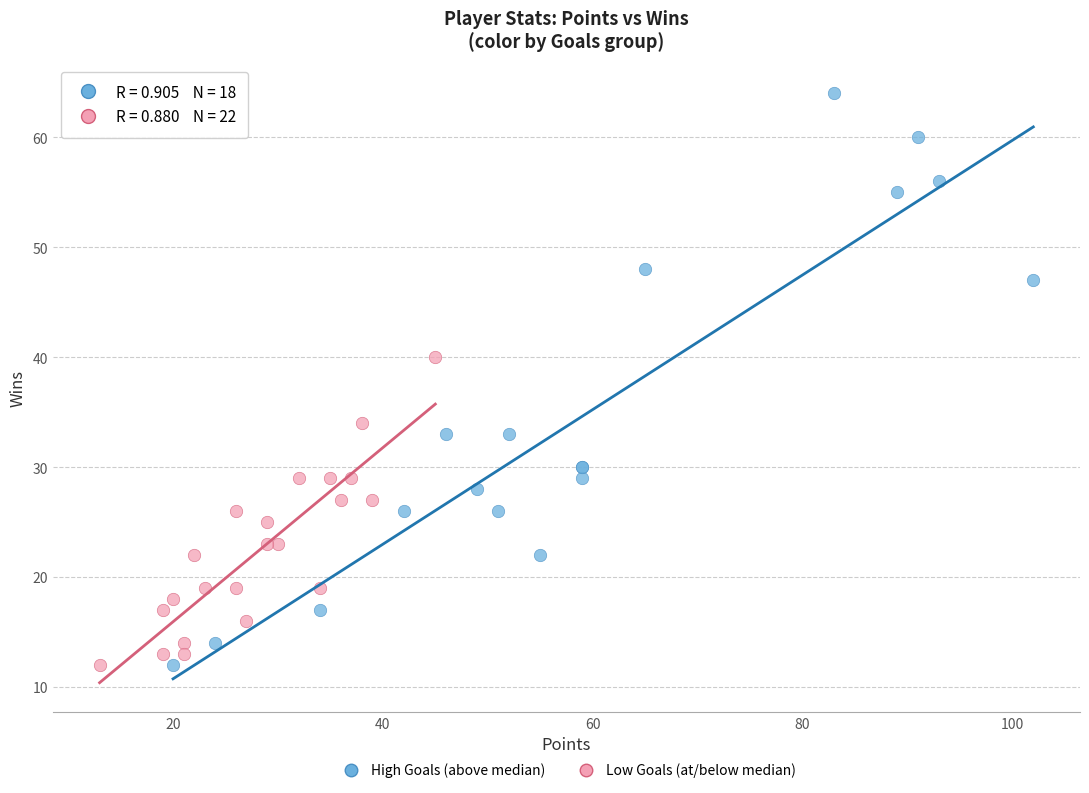

Which series contains the highest Y value?

High Goals (above median)